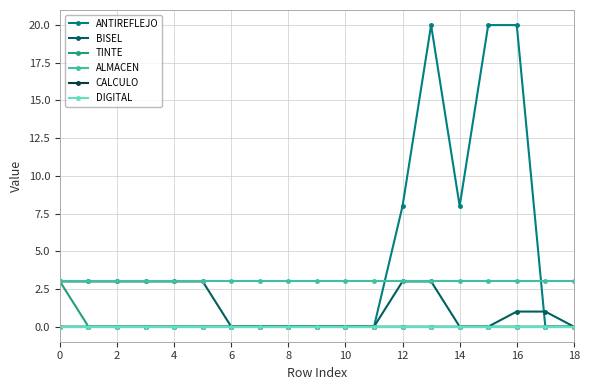

Does the chart have visible grid lines?

Yes